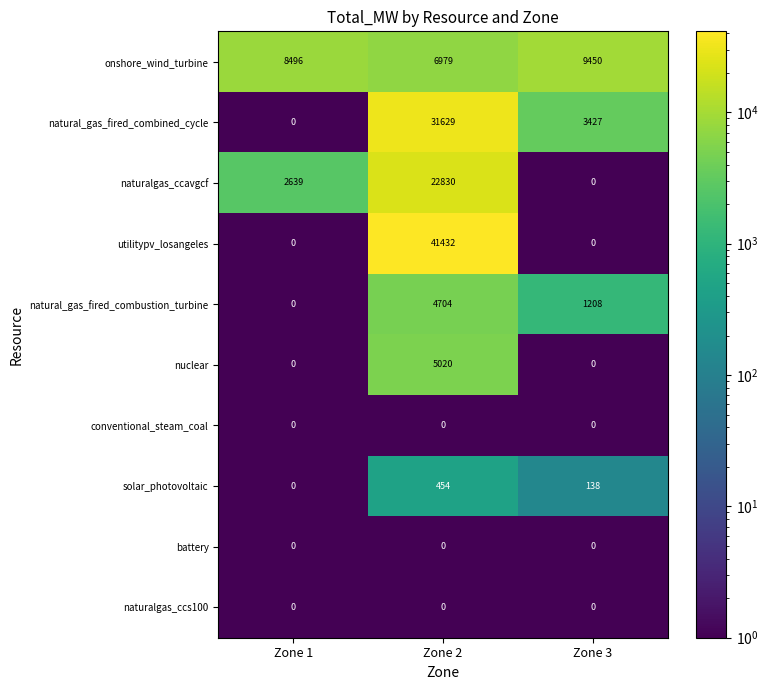

Reading left to right, extract all data points from this chart.

onshore_wind_turbine: 8496	6979	9450
natural_gas_fired_combined_cycle: 0	31629	3427
naturalgas_ccavgcf: 2639	22830	0
utilitypv_losangeles: 0	41432	0
natural_gas_fired_combustion_turbine: 0	4704	1208
nuclear: 0	5020	0
conventional_steam_coal: 0	0	0
solar_photovoltaic: 0	454	138
battery: 0	0	0
naturalgas_ccs100: 0	0	0